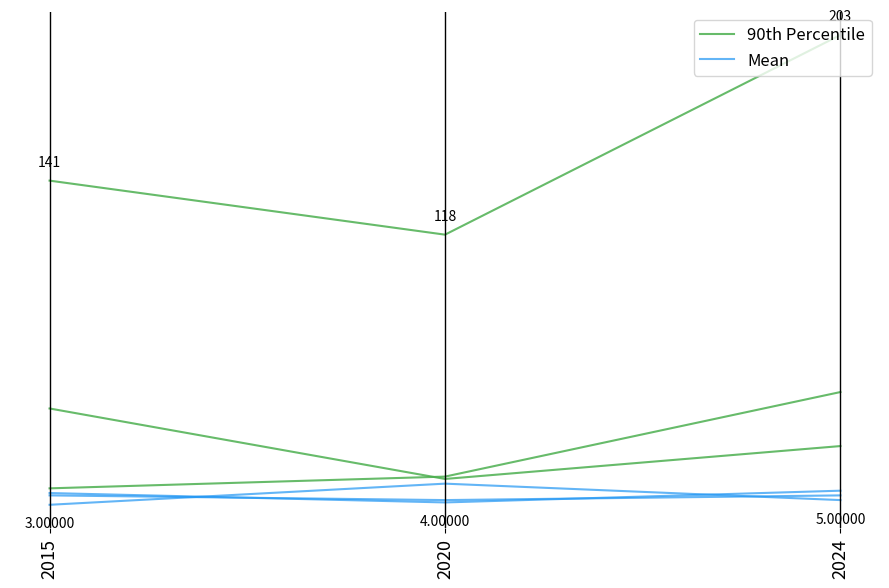

What is the greatest value displayed?

203